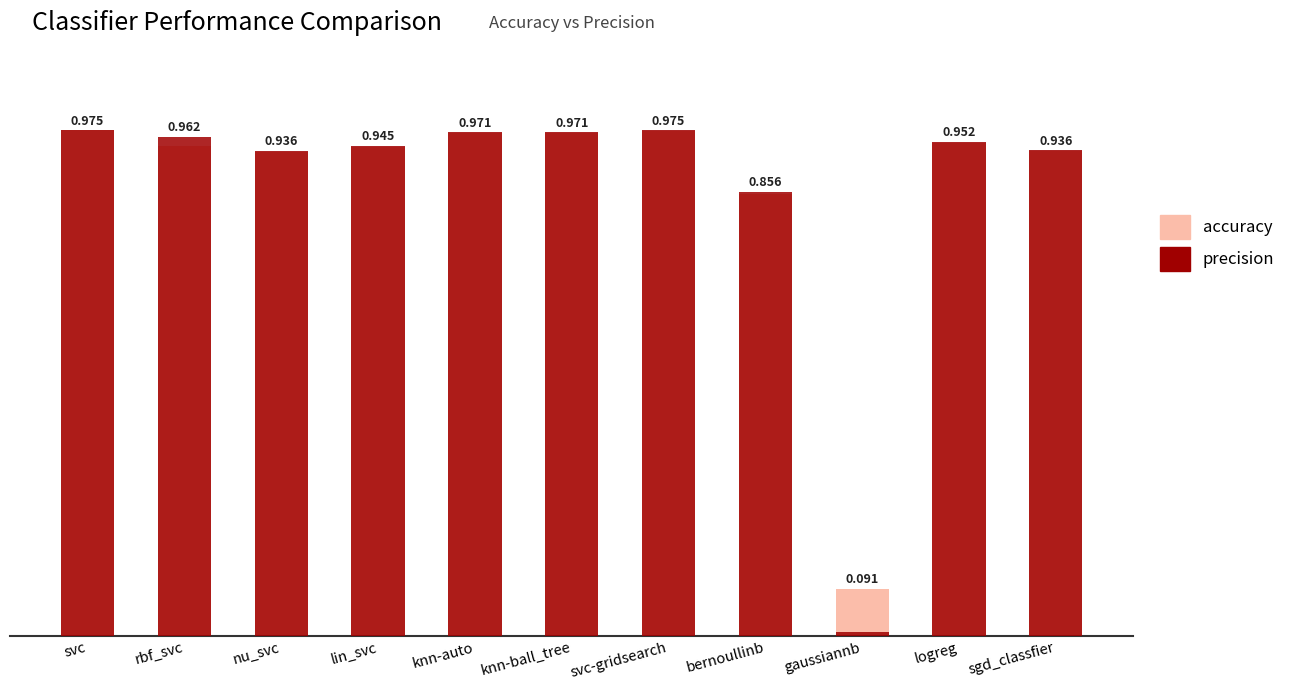

What is the spread (max minus min) of values at gaussiannb?

0.1